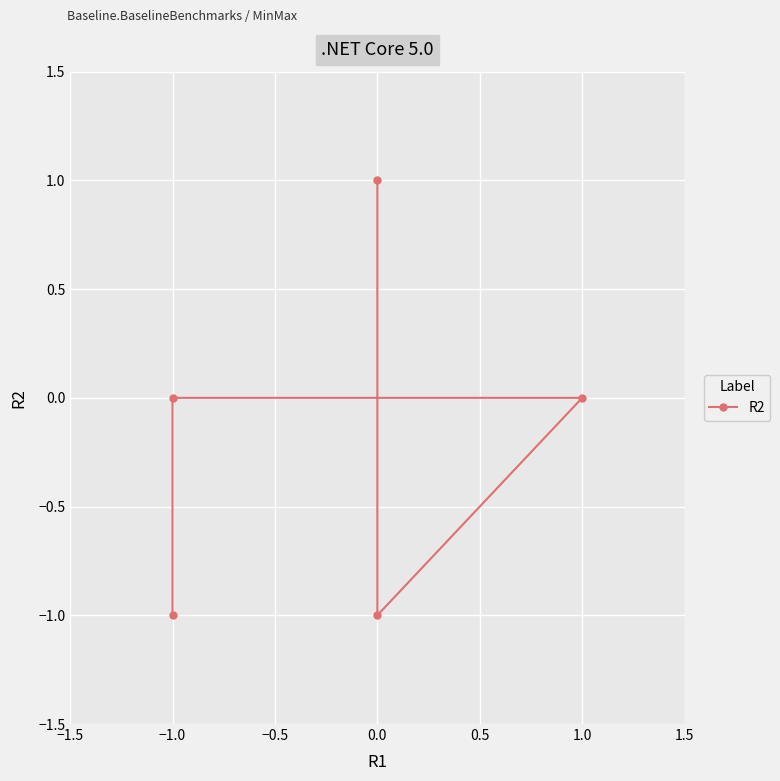

How many points are lower than both their immediate neighbors (excluding endpoints)?

1